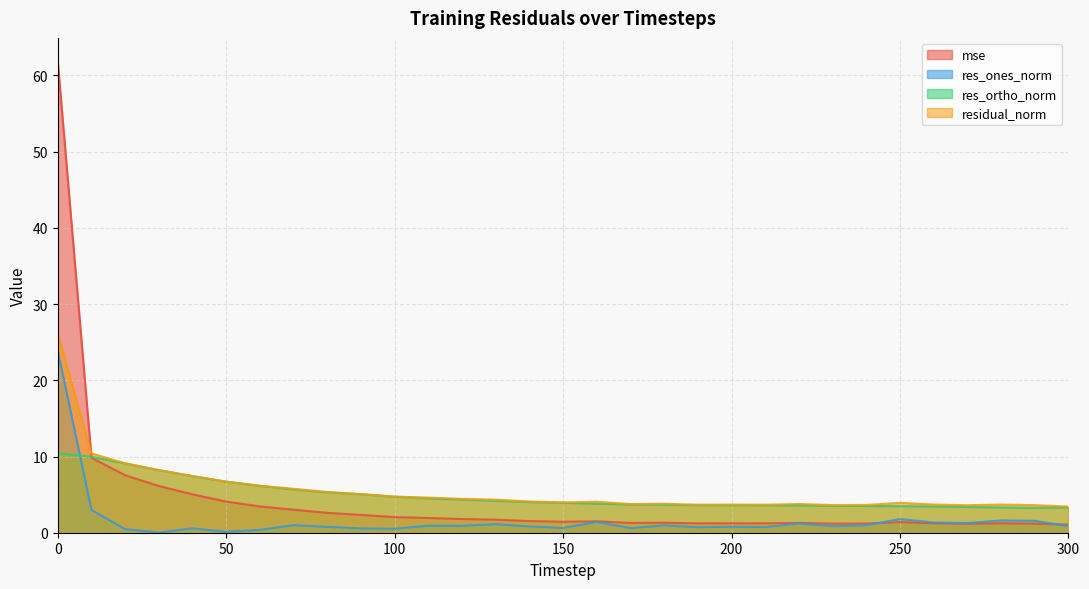

What is the highest value of the res_ones_norm series?

23.9